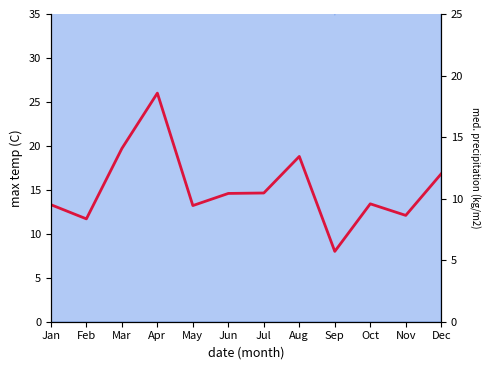

What is the change in value from Mar to Apr?

+6.3